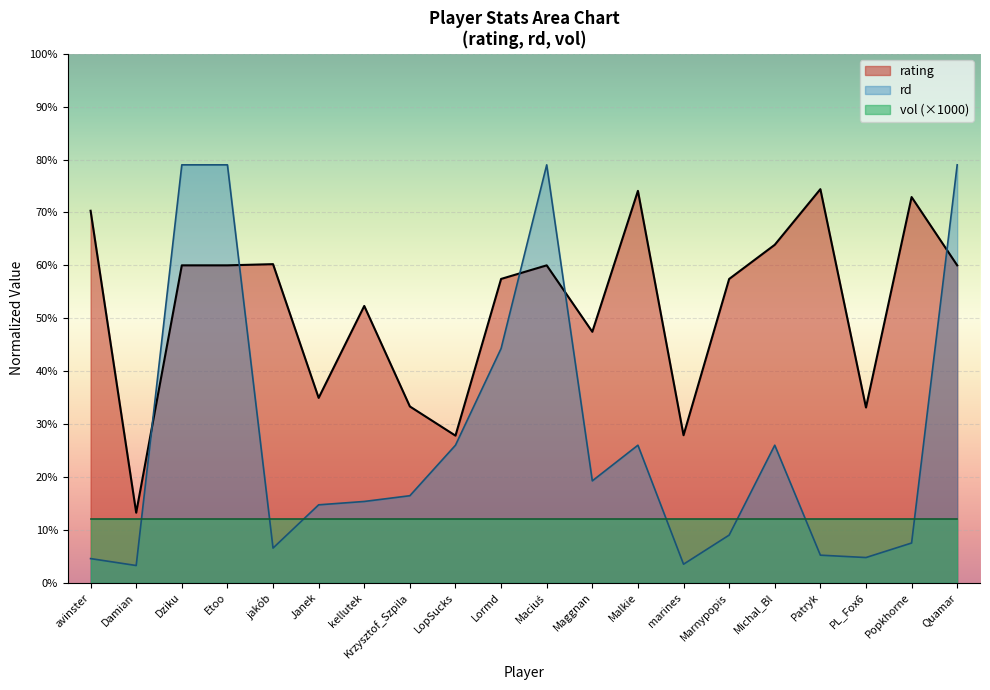

The rating series shows 150.6 at Maggnan. True or false?

False